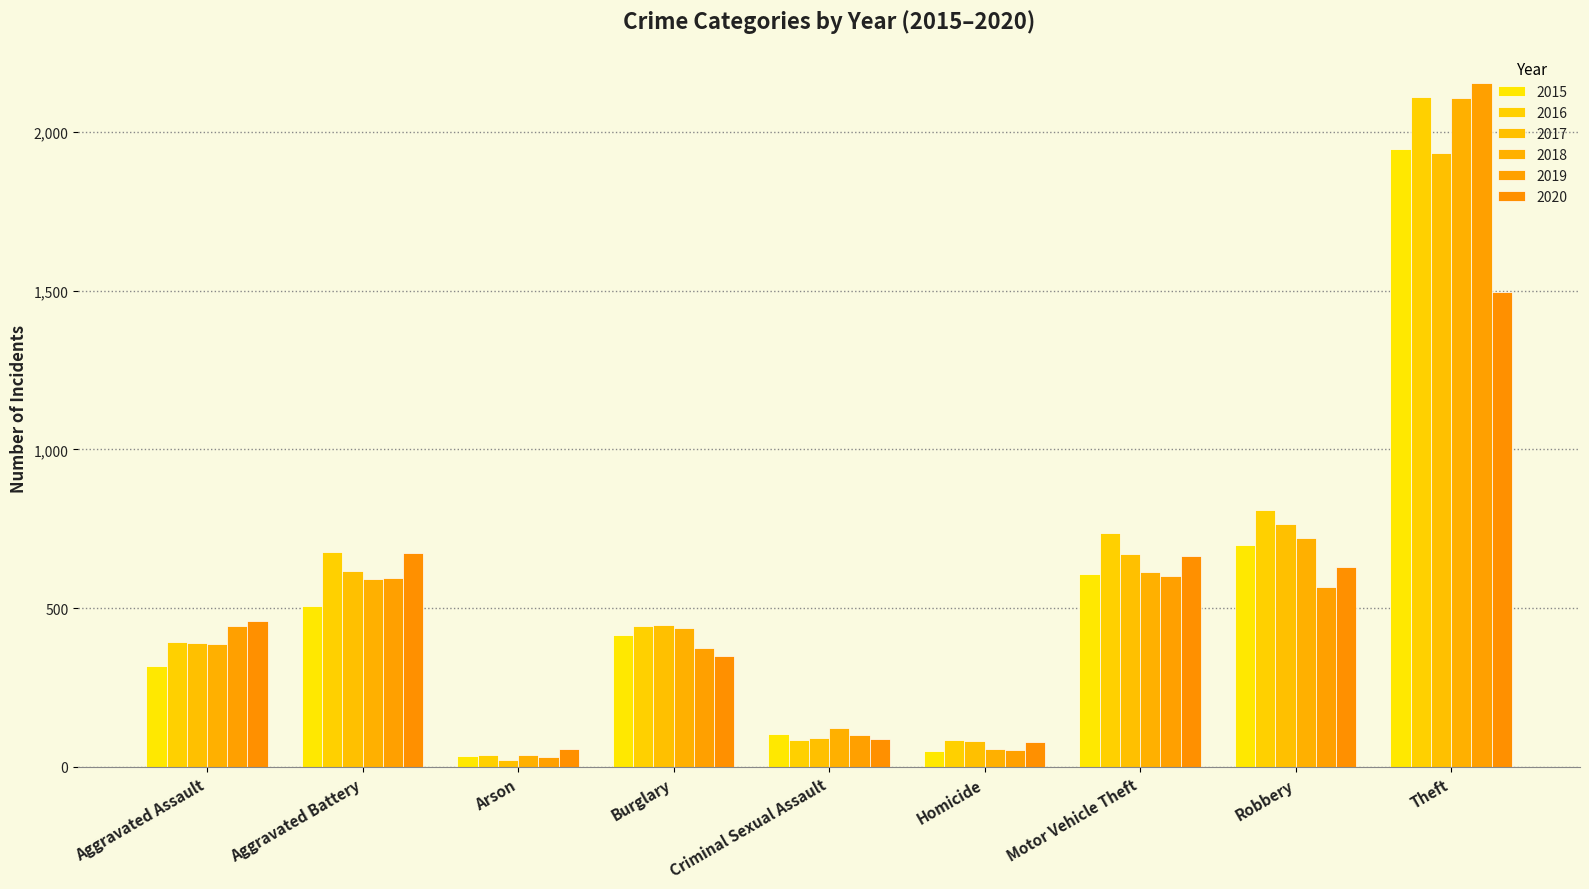

What is the average value of the 2020 series?

500